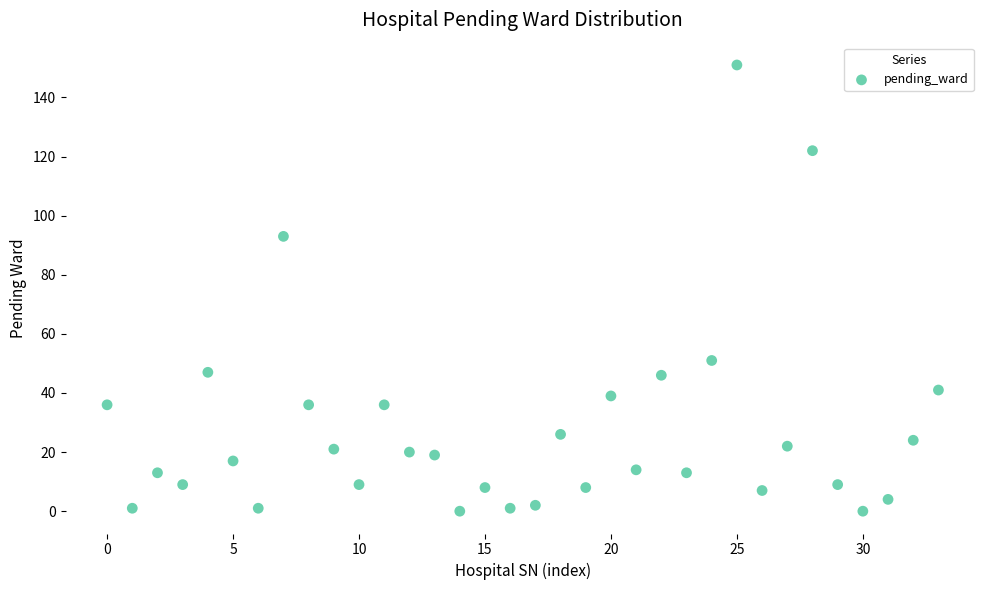

What Y value in the scatter plot is closest to 75?

93